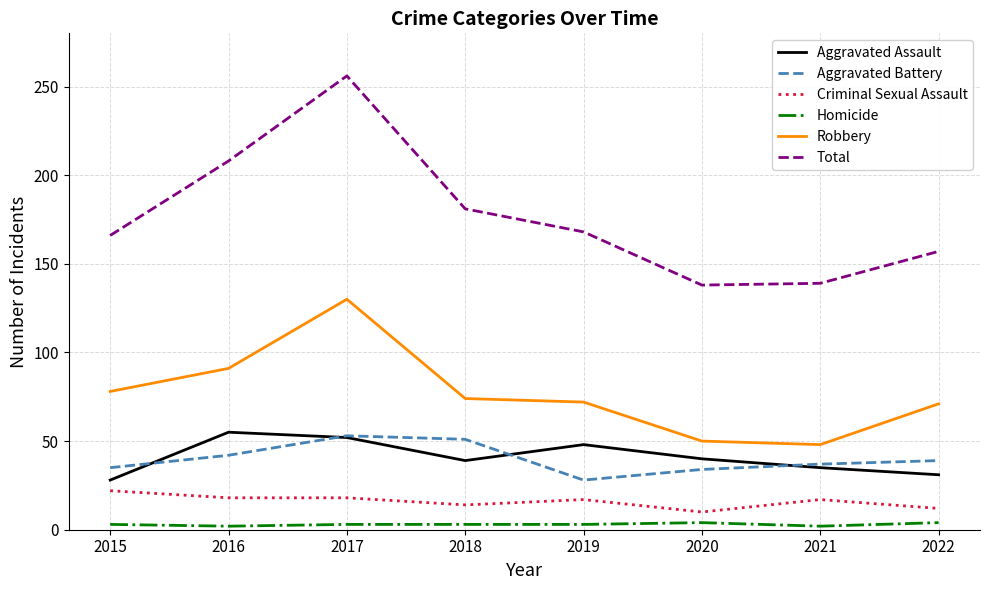

What is the minimum value for Robbery?

48